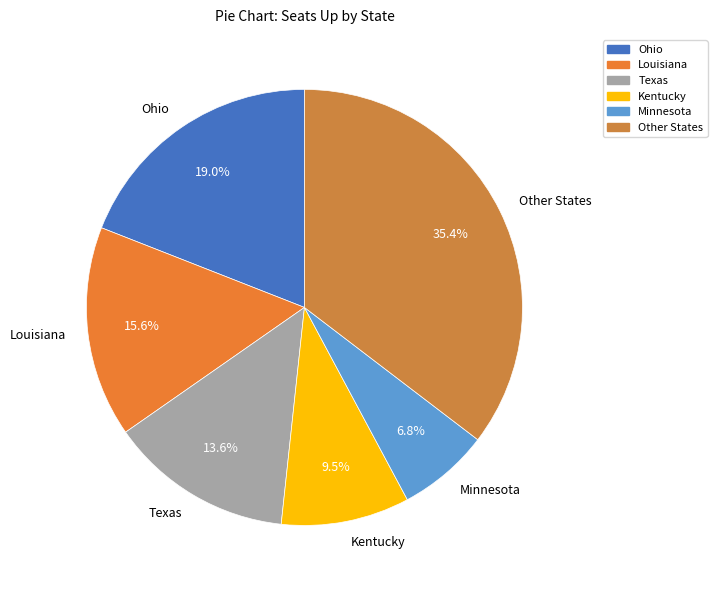

Which has a higher value, Kentucky or Texas?

Texas